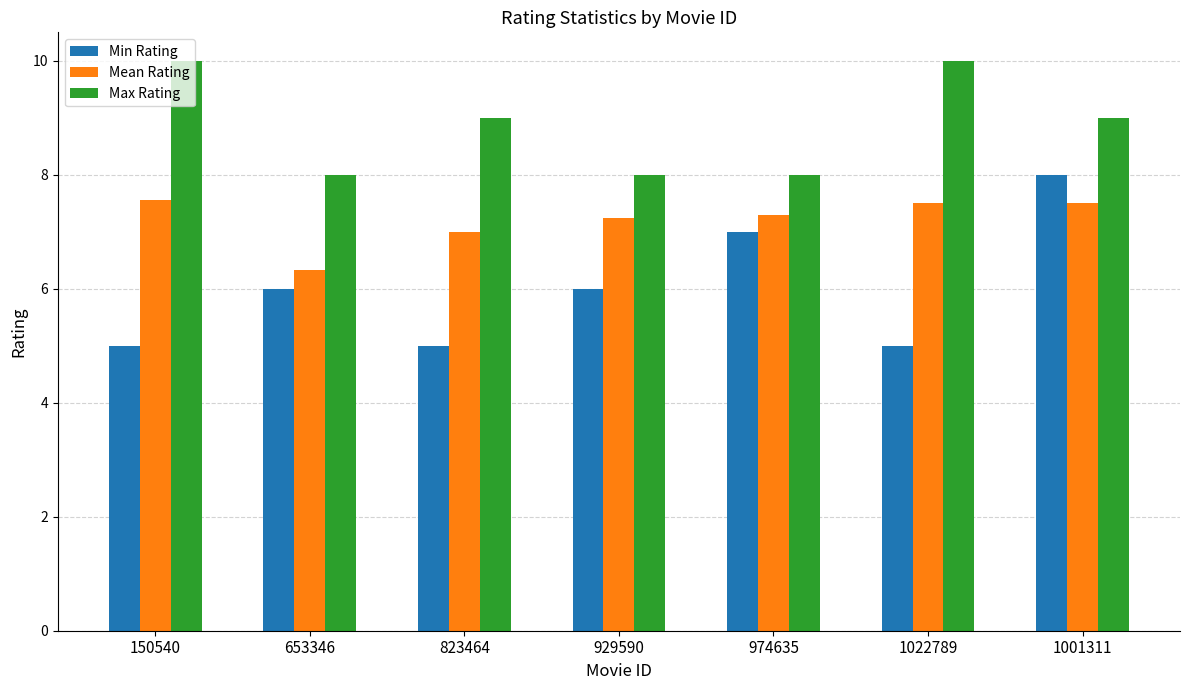

Which series has the widest spread of values?

Min Rating